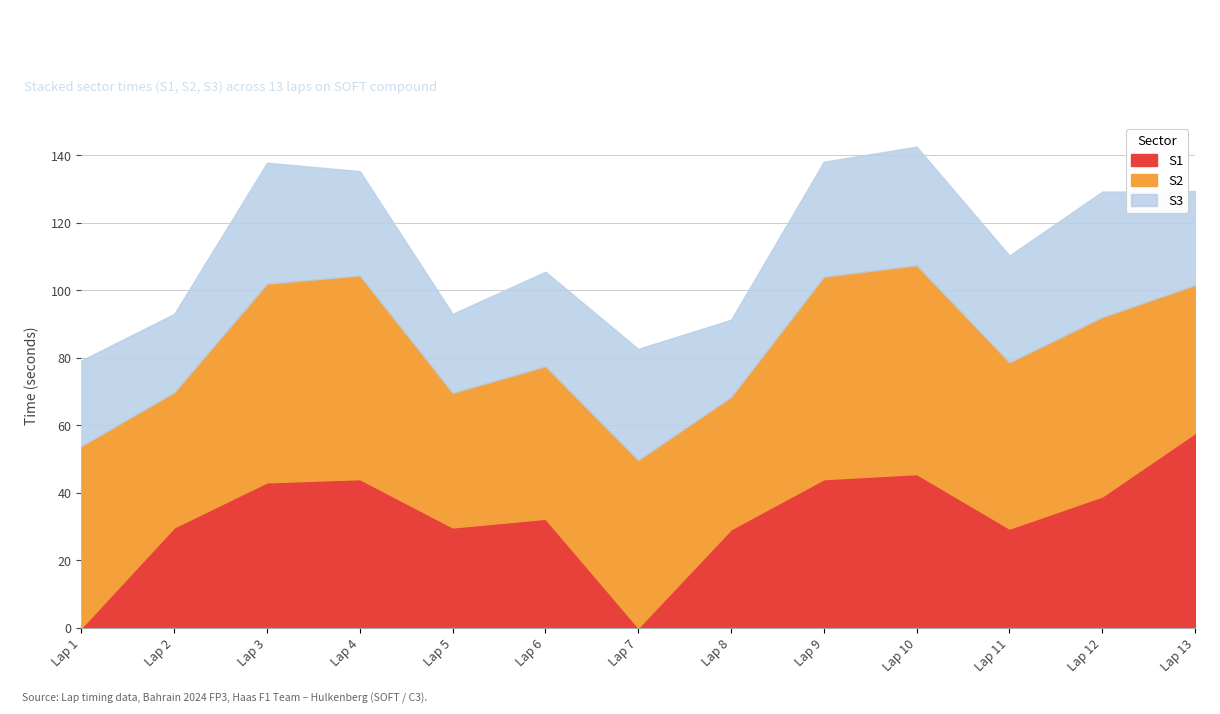

How many distinct data groups are displayed?

3